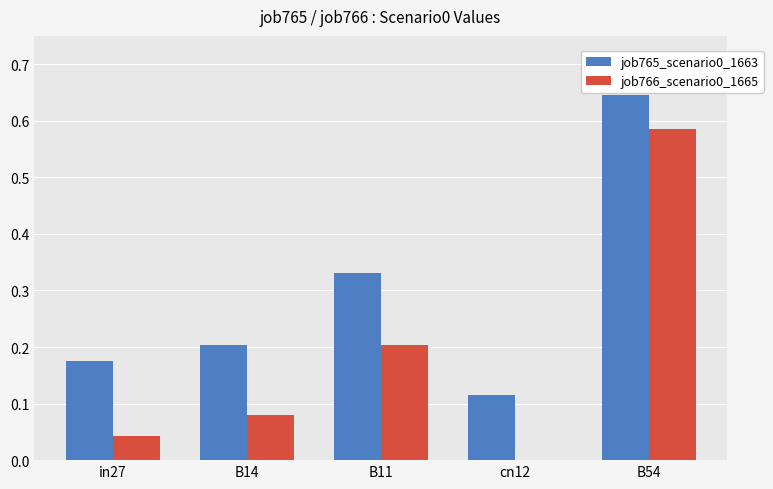

What is the total value across all series at B54?

1.2